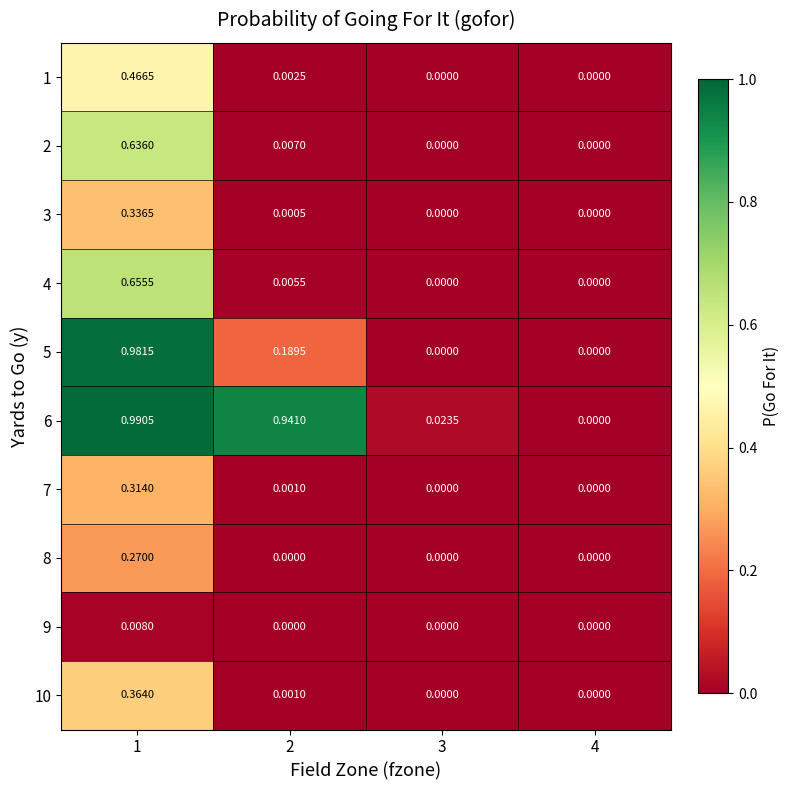

Count the number of categories in the chart.

4